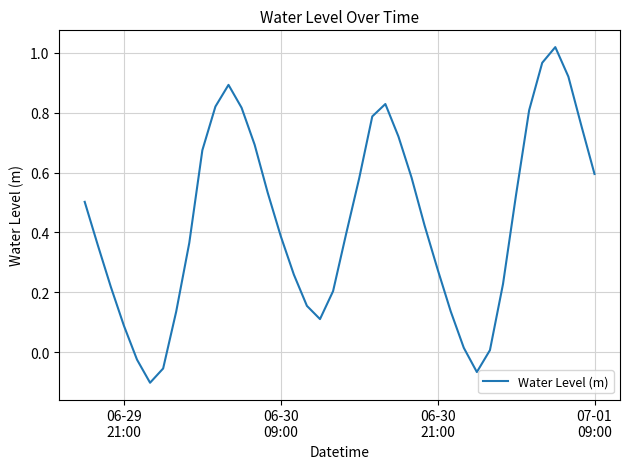

What is the difference between the maximum and minimum values?

1.1